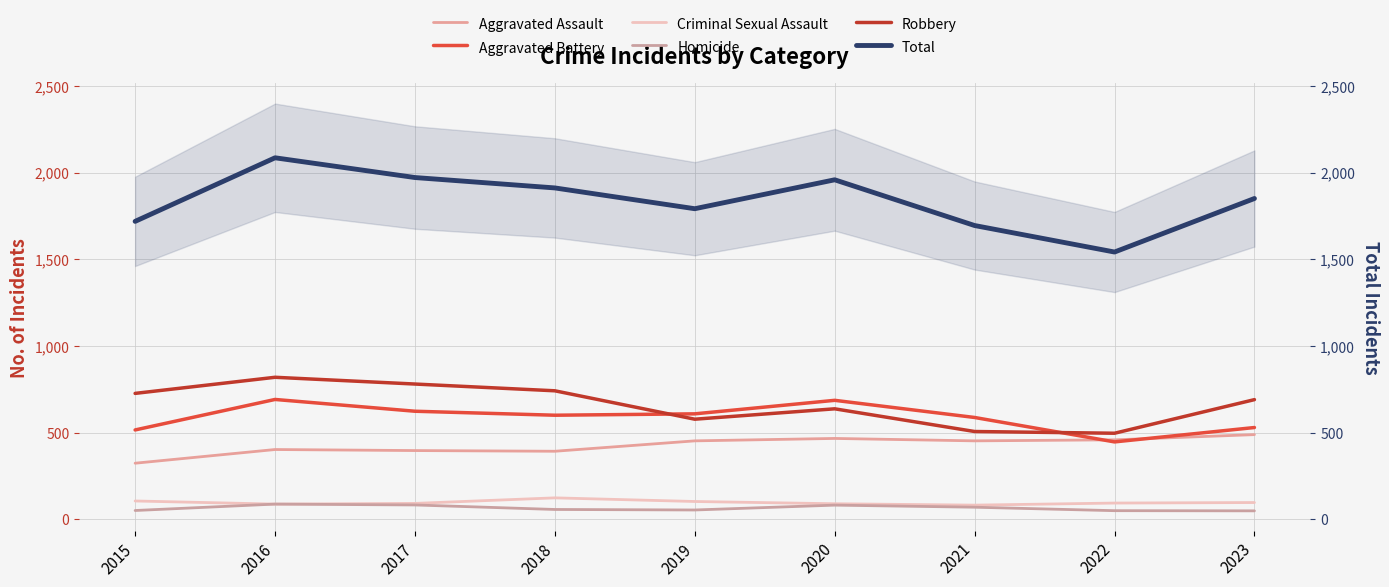

True or false: Aggravated Assault and Robbery cross at least once.

False